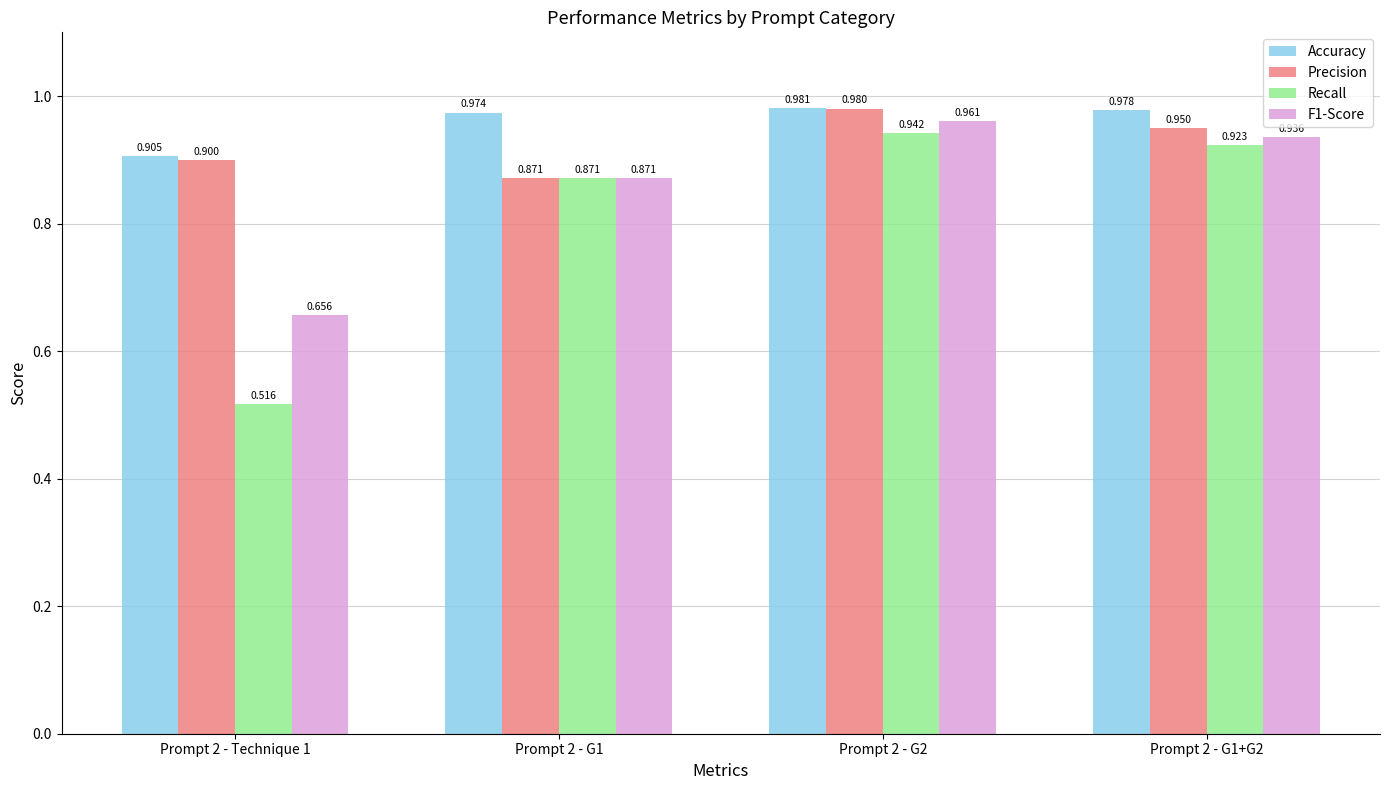

Is the value of Precision at Prompt 2 - G1 greater than the value of Accuracy at Prompt 2 - G2?

No